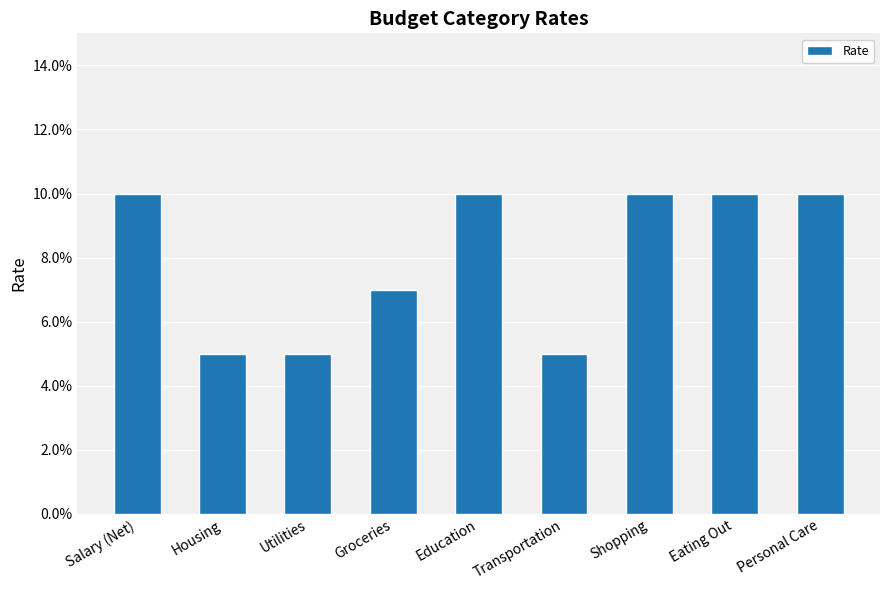

Reading left to right, what are all the values shown in this chart?

Salary (Net)=0.1	Housing=0.1	Utilities=0.1	Groceries=0.1	Education=0.1	Transportation=0.1	Shopping=0.1	Eating Out=0.1	Personal Care=0.1